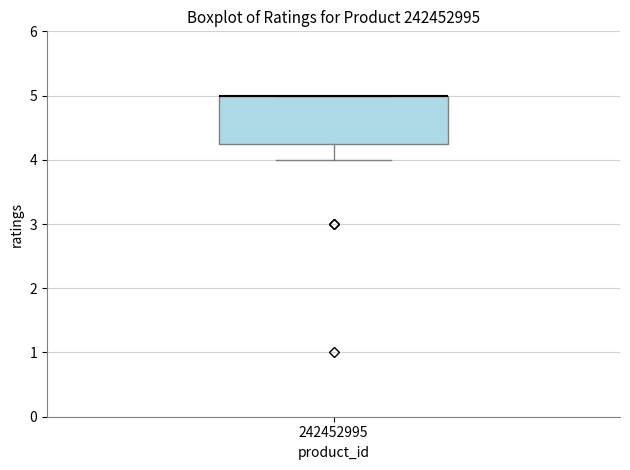

Read this box plot against the y-axis: the position of the median line, the range covered by the box, and the ends of both whiskers. The values are not printed on the chart, so give them approximately, as read against the axis.

median 5.0 (drawn on the box's upper edge), box 4.3 to 5.0, whiskers 4.0 to 5.0